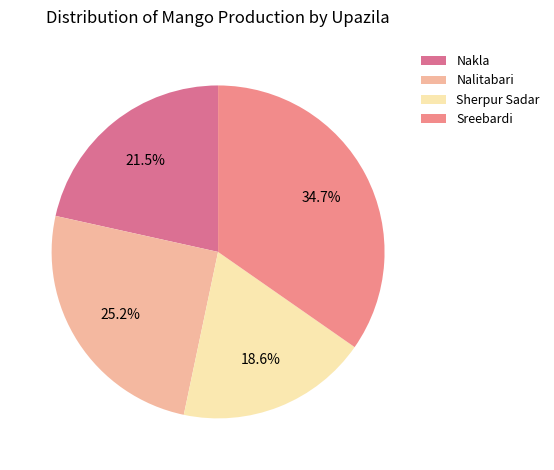

How many slices are in this pie chart?

4